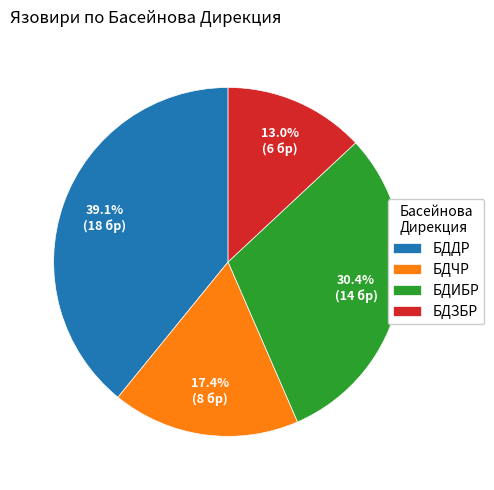

To the nearest percent, what portion does БДЗБР represent?

13%